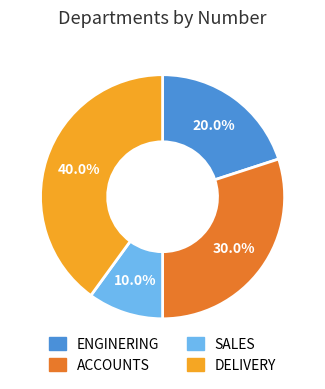

To the nearest percent, what portion does ENGINERING represent?

20%